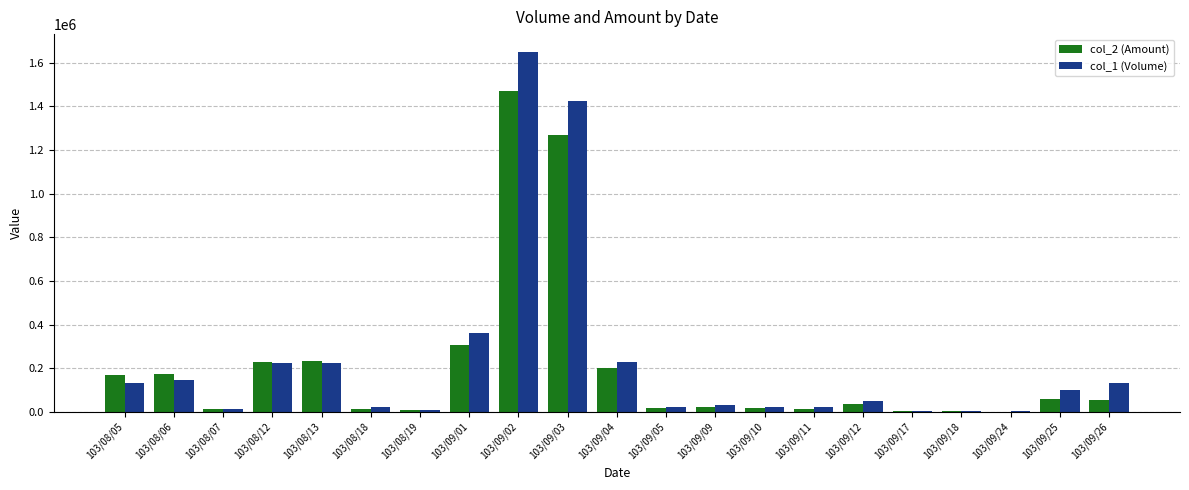

Which series has the largest total across all categories?

col_1 (Volume)